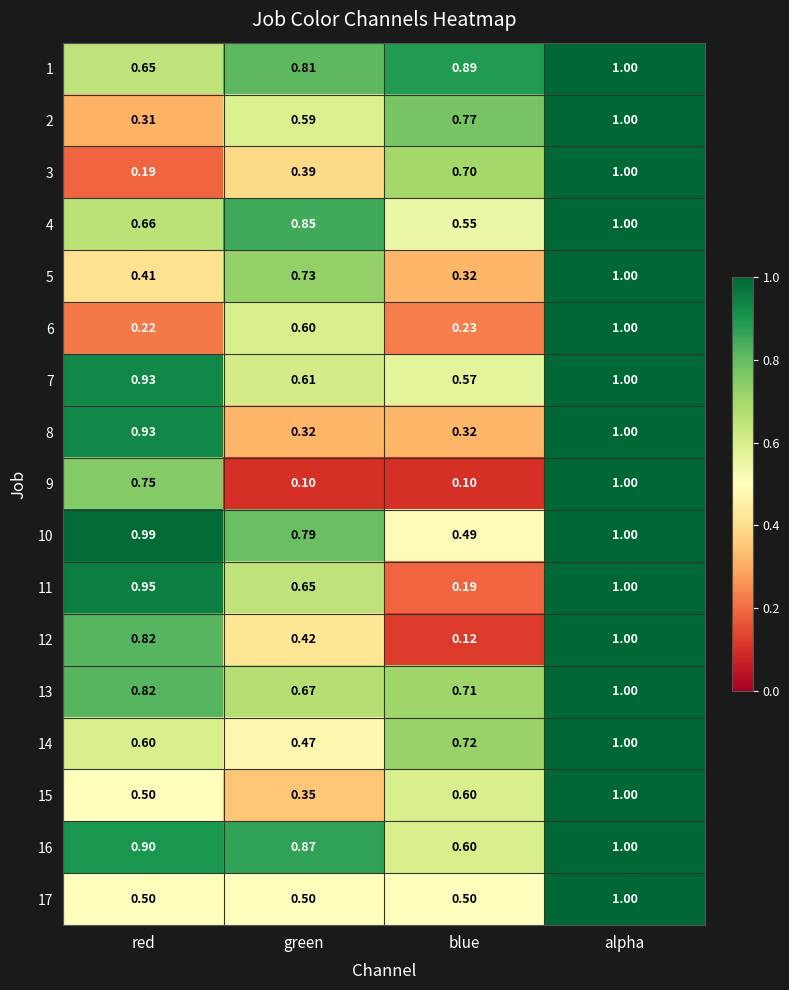

Where is 2 nearest to the value 0?

red